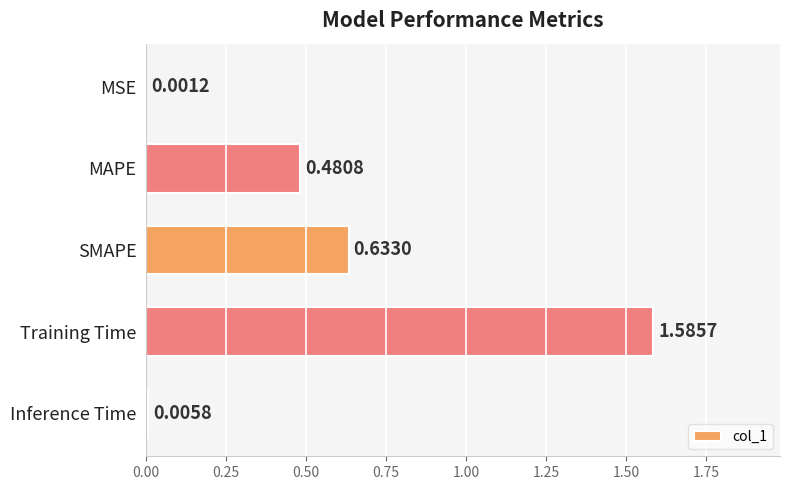

Which has a higher value, SMAPE or Inference Time?

SMAPE